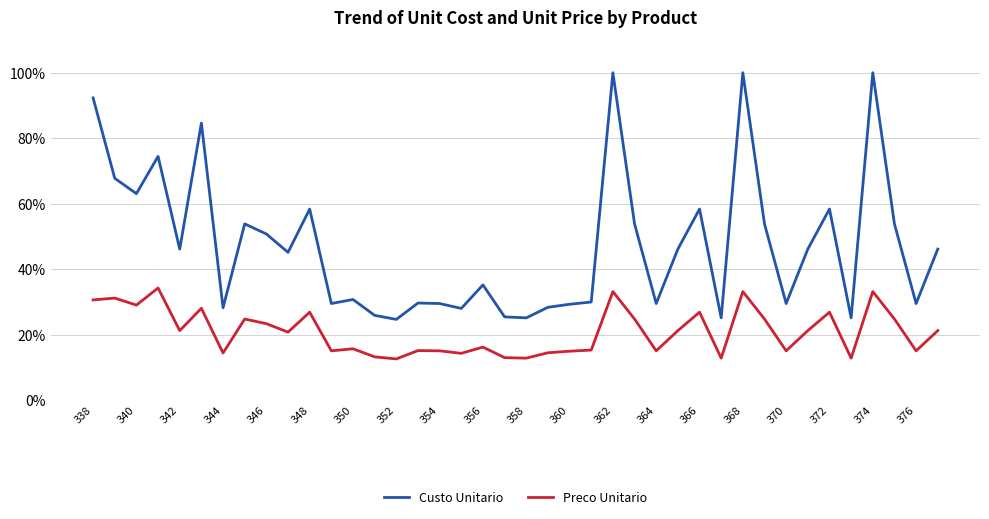

What is the minimum value shown in the chart?

12.6